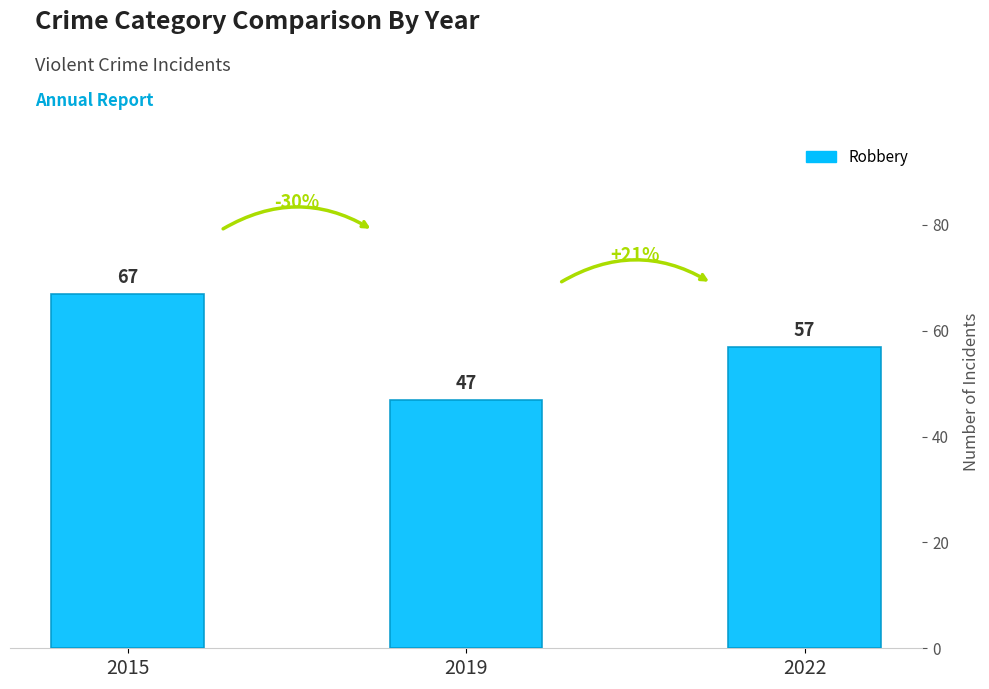

Reading left to right, what are all the values shown in this chart?

67	47	57